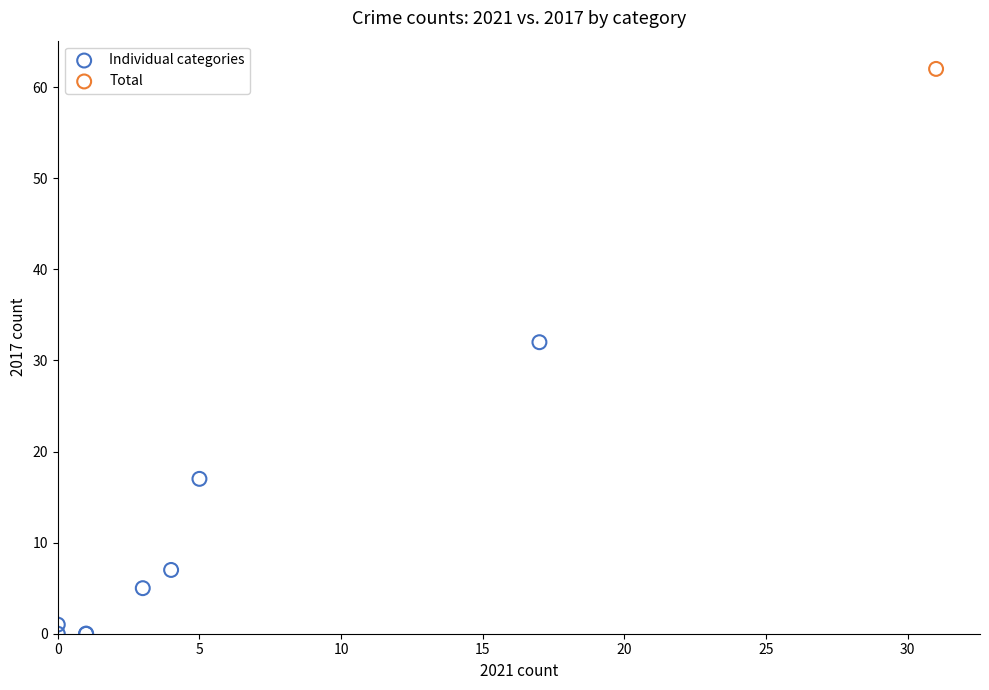

What are all the series names shown in the legend?

Individual categories, Total